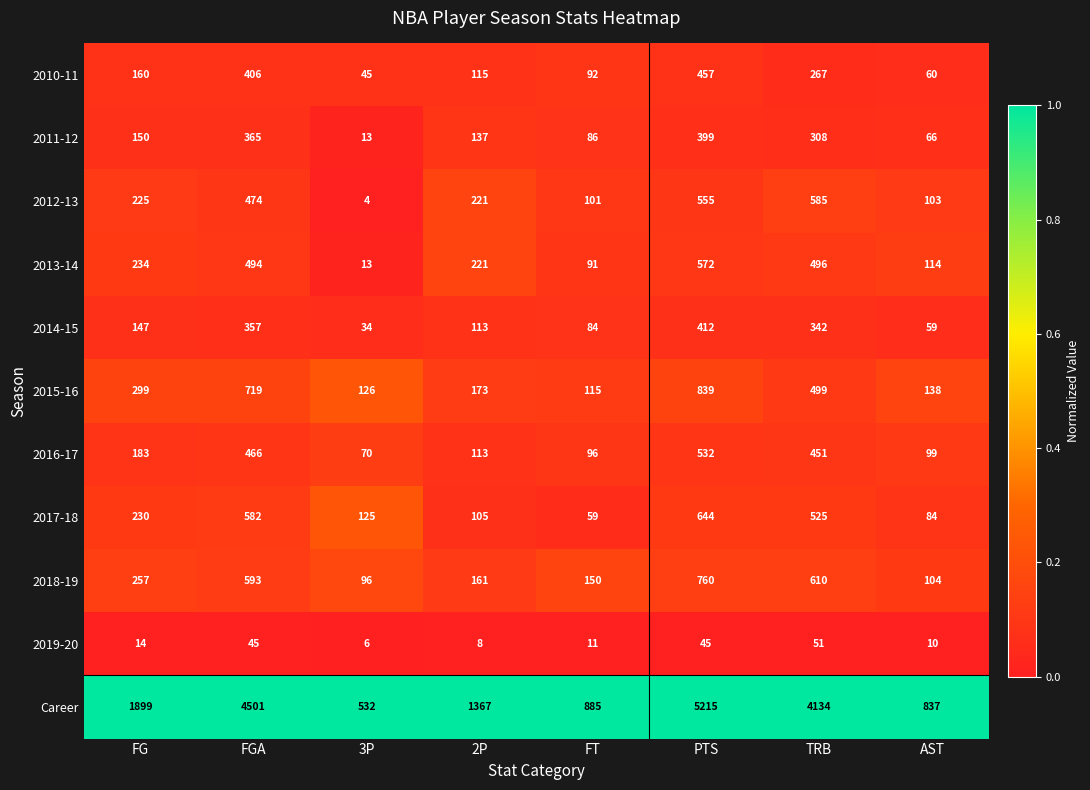

The value of 2016-17 at AST is 99. True or false?

True